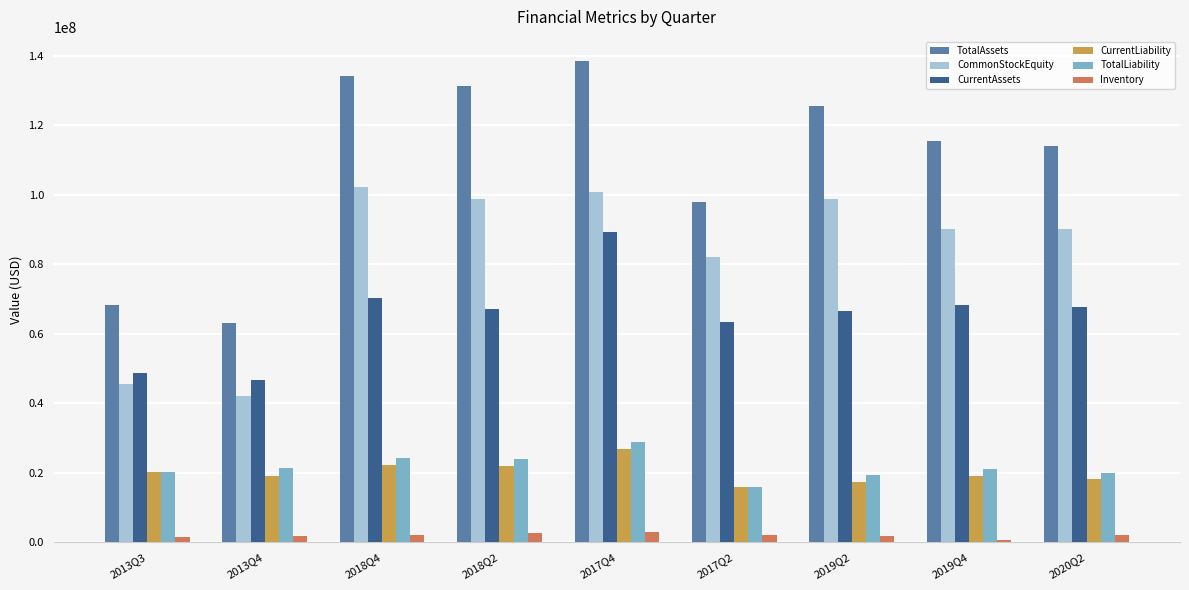

What are all the series names shown in the legend?

TotalAssets, CommonStockEquity, CurrentAssets, CurrentLiability, TotalLiability, Inventory